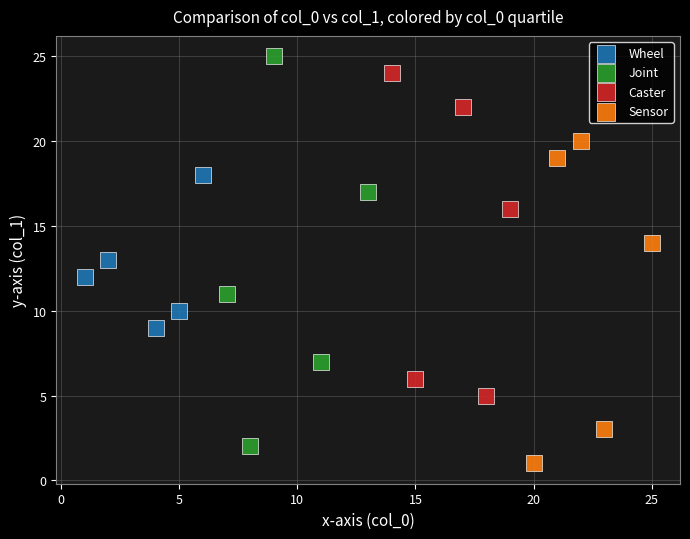

Which series has the widest spread of Y values?

Joint